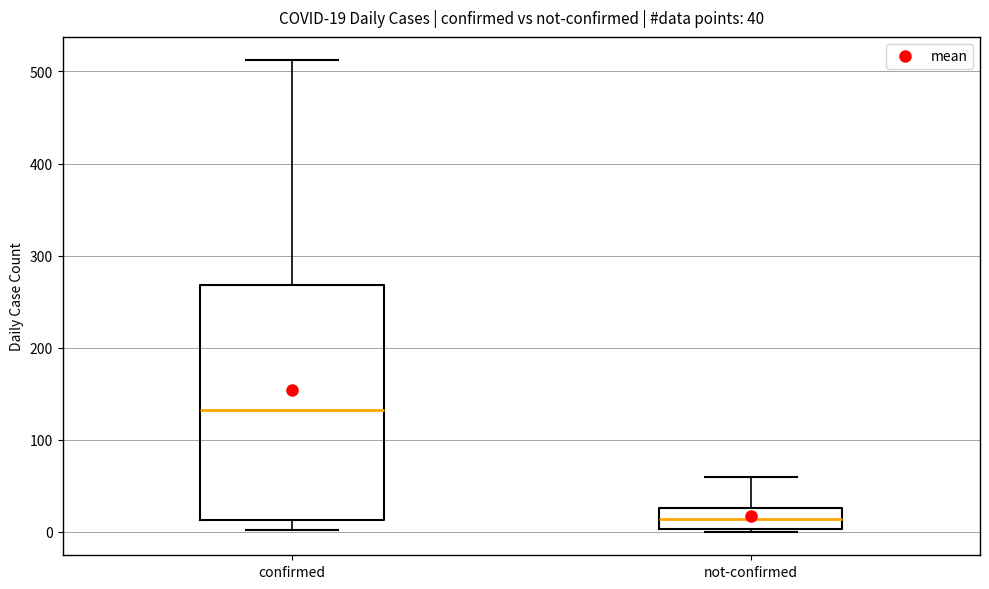

Which box has the lowest median line?

not-confirmed